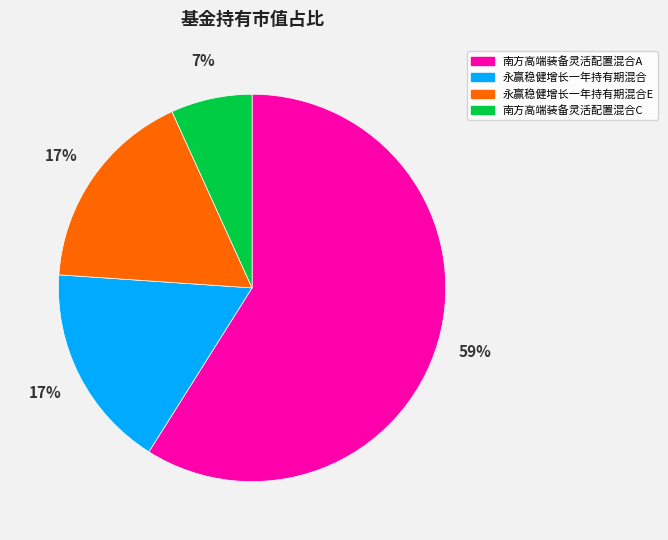

Count the number of slices in the pie.

4